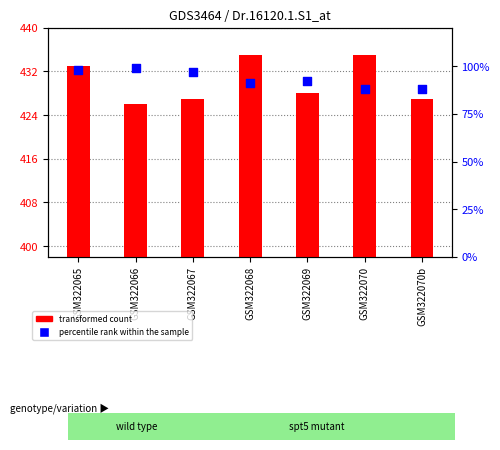

Is the value of percentile rank within the sample at GSM322067 greater than the value of transformed count at GSM322065?

No